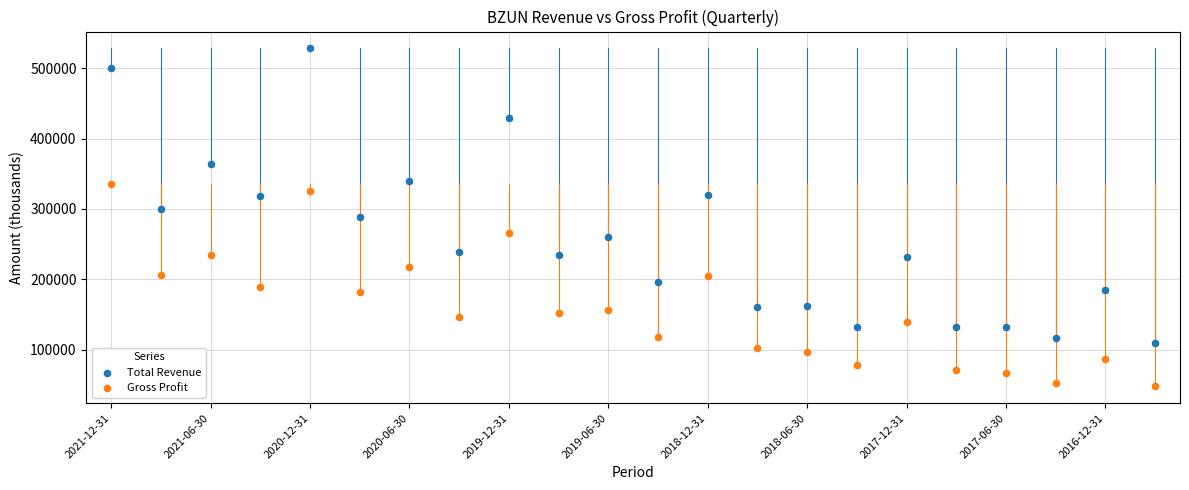

What are all the series names shown in the legend?

Total Revenue, Gross Profit